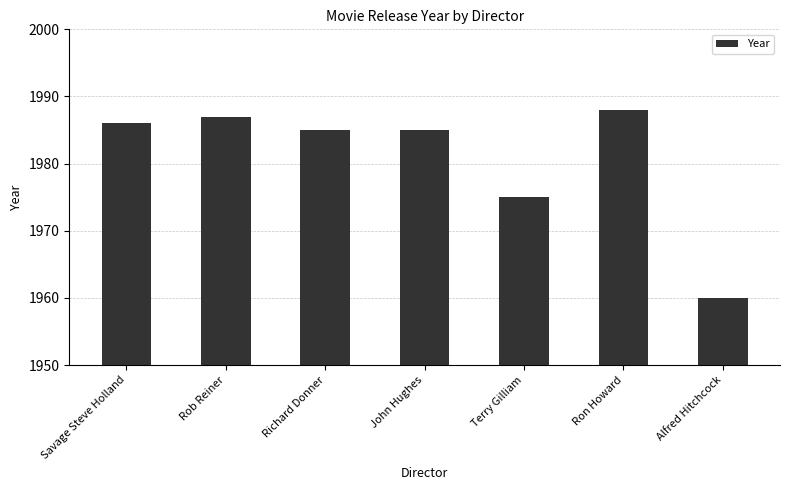

Where is the data nearest to the value 1974?

Terry Gilliam